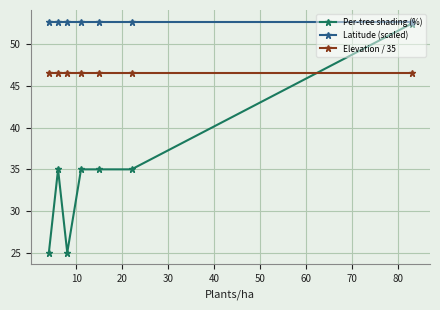

List the series in order of their overall mean, lowest first.

Per-tree shading (%), Elevation / 35, Latitude (scaled)